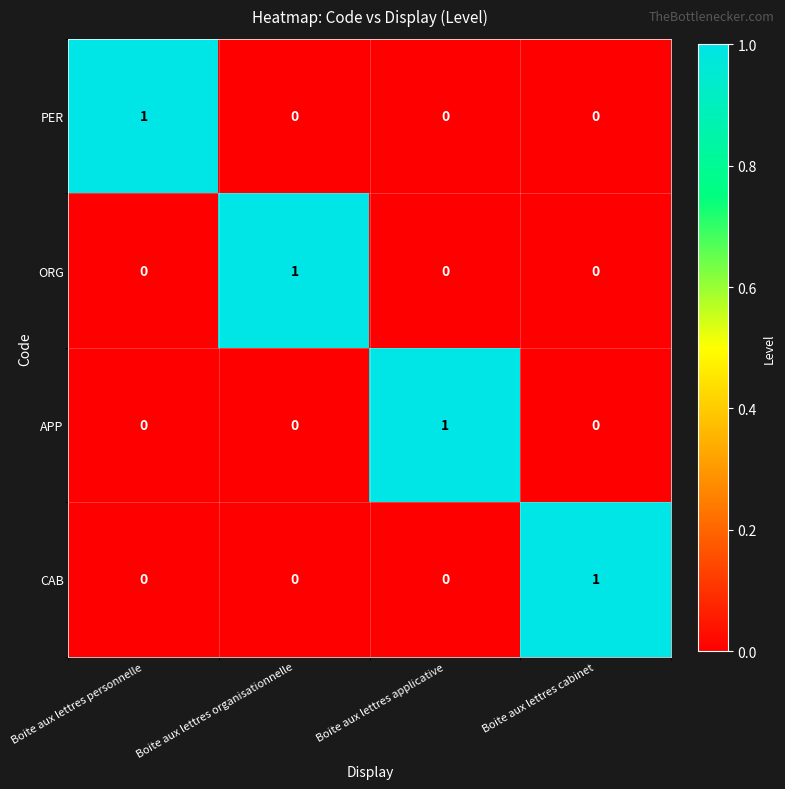

Reading left to right, transcribe all the data shown in this chart.

PER: 1	0	0	0
ORG: 0	1	0	0
APP: 0	0	1	0
CAB: 0	0	0	1